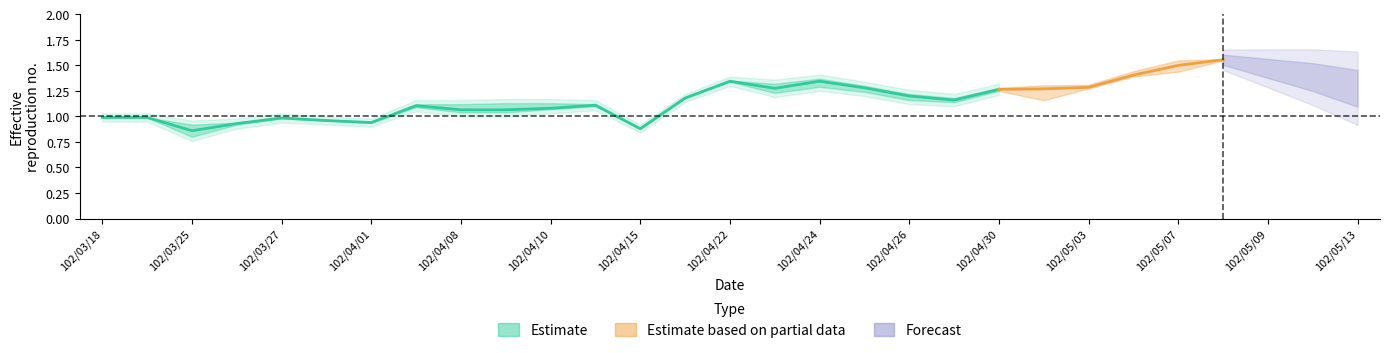

Does the chart have visible grid lines?

No